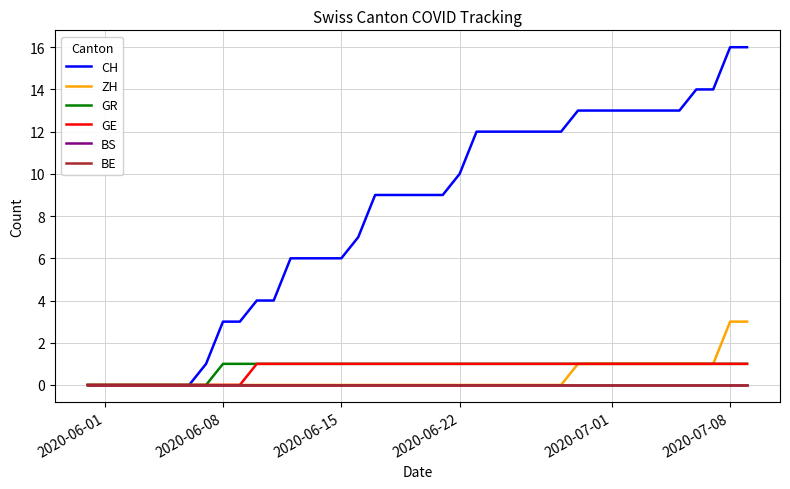

Which series has the largest range (max minus min)?

CH